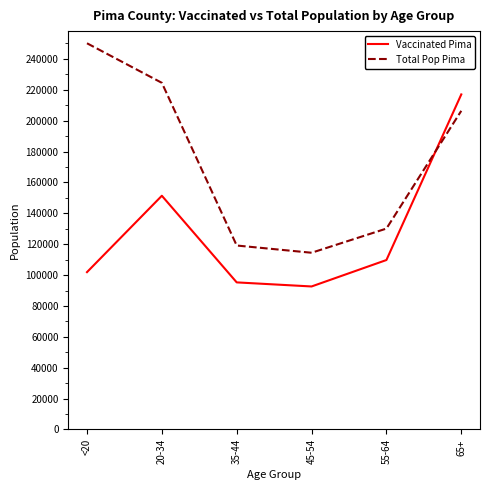

Where is Total Pop Pima nearest to the value 182286?

65+